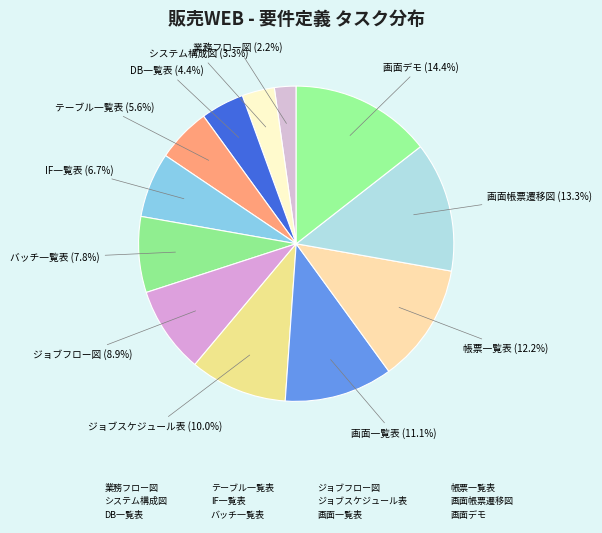

How many segments does this pie chart have?

12